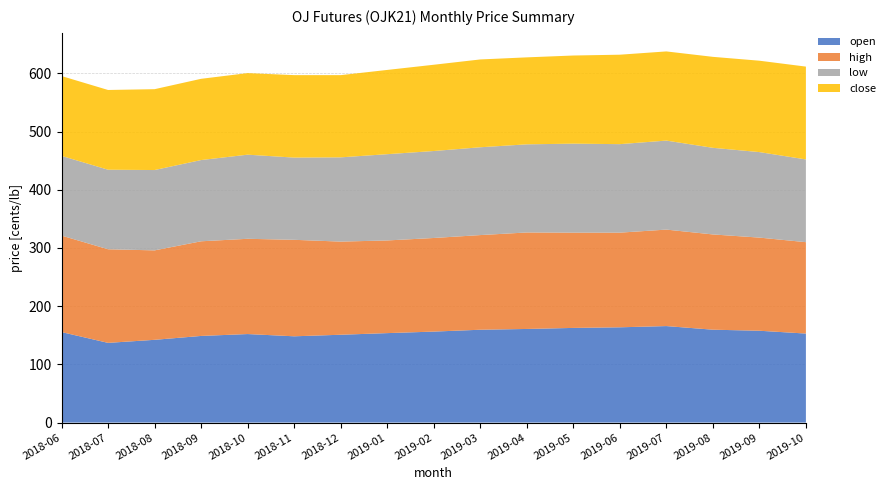

Reading left to right, extract all data points from this chart.

open: 155.5	136.9	142.2	148.9	152.1	148.2	150.9	153.7	156.3	159.5	160.8	162.6	163.7	165.8	159.6	157.8	152.9
high: 165.8	160.8	153.7	162.6	163.7	165.8	160.1	159.2	160.8	162.6	165.8	163.7	162.6	165.8	163.7	160.1	157.0
low: 136.9	136.7	138.1	139.6	144.6	141.3	144.8	148.2	149.5	150.9	151.5	152.9	152.1	152.9	148.9	146.9	142.2
close: 137.2	137.0	138.9	139.6	140.2	141.7	141.3	144.8	148.2	150.9	149.5	151.5	153.7	153.2	156.3	157.0	159.5